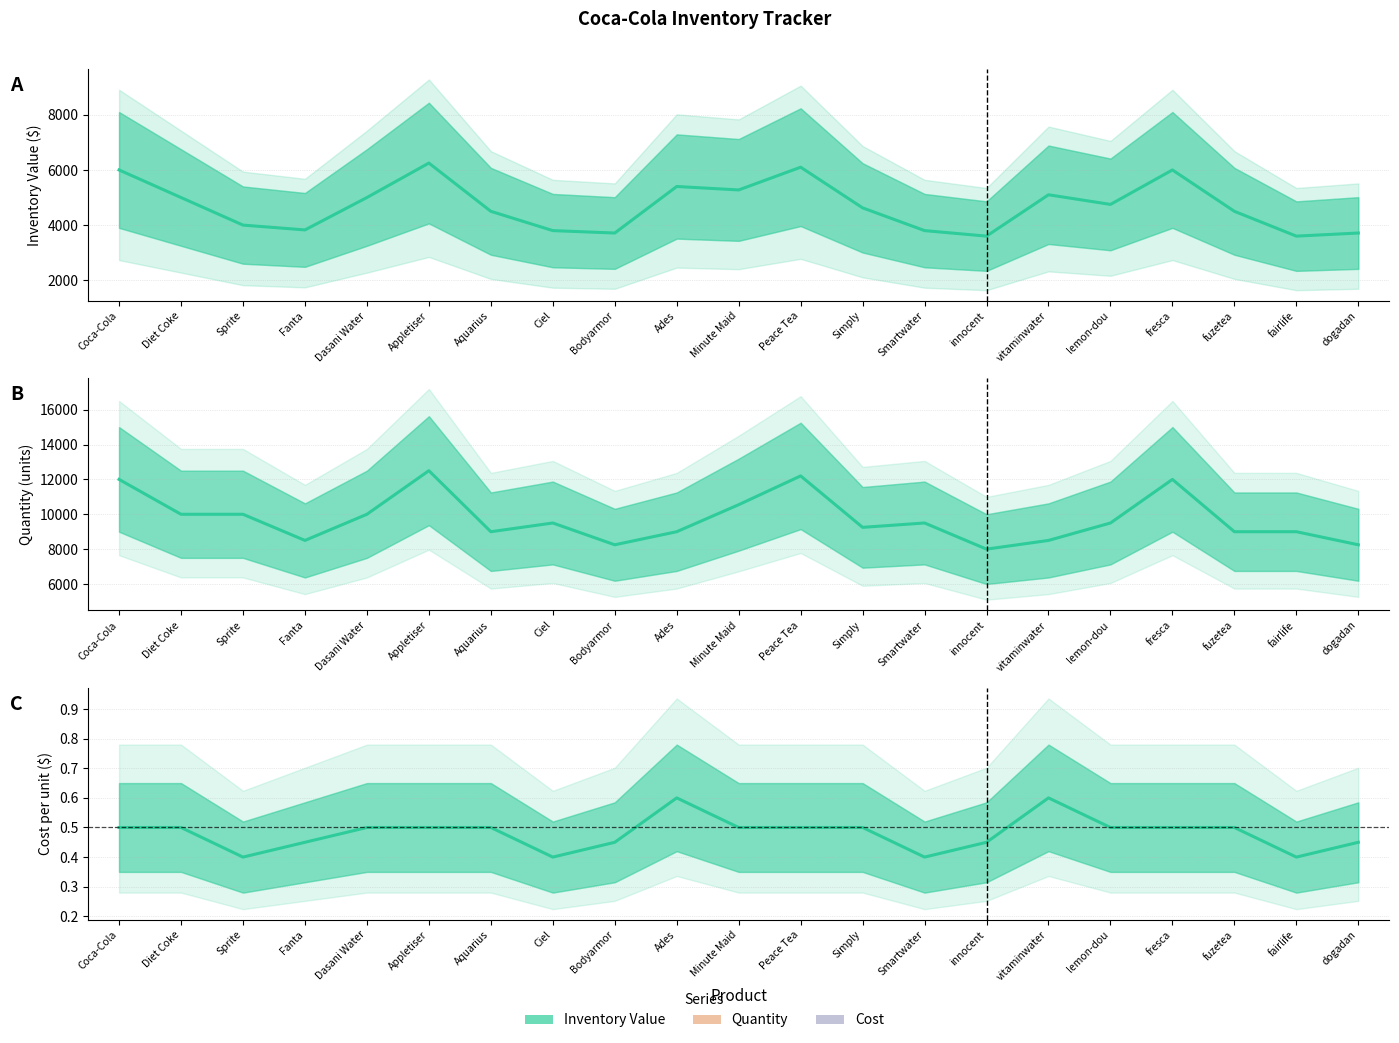

What is the sum of all Cost values?

10.1